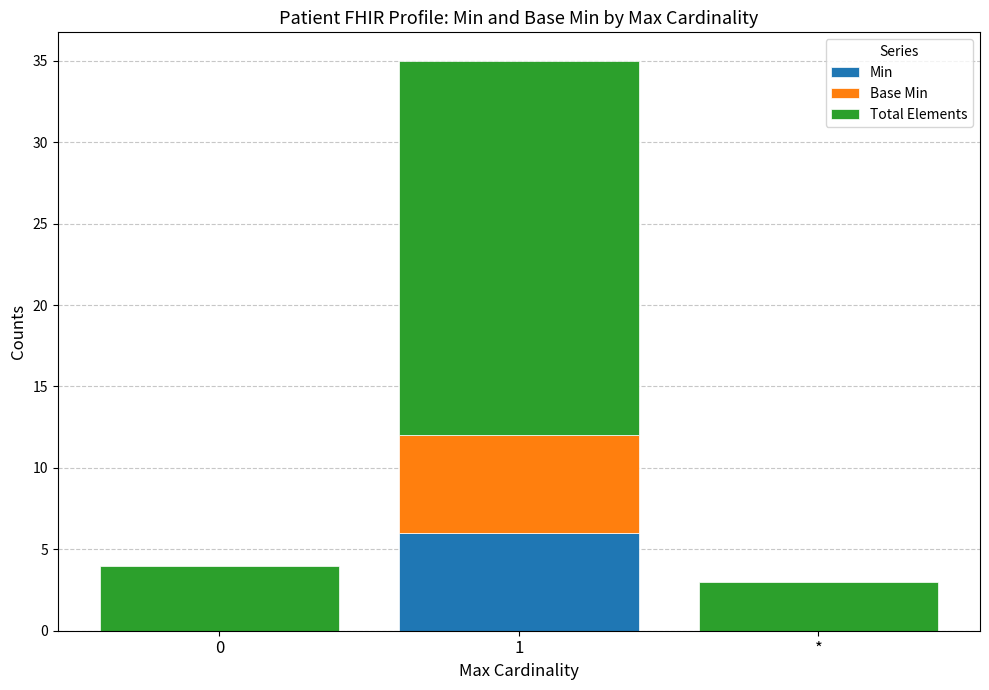

The Min series shows 3 at 1. True or false?

False